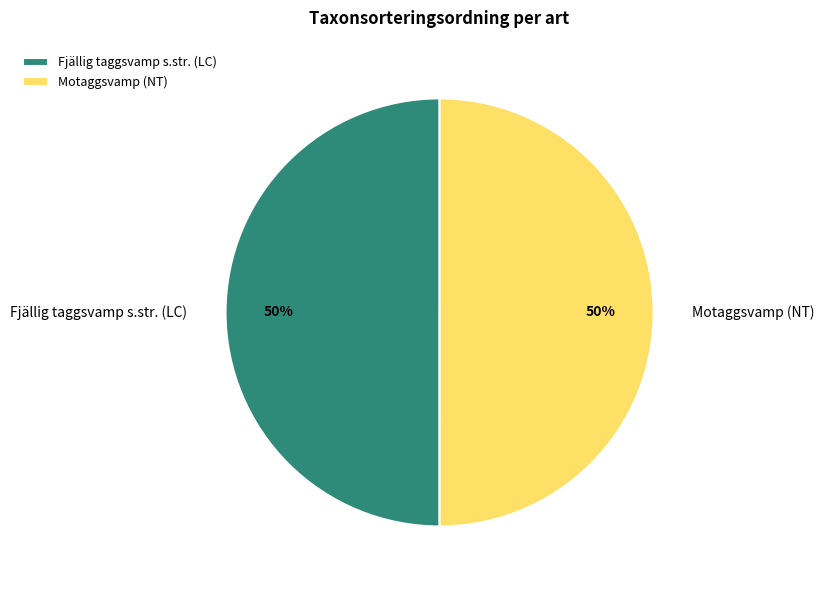

To the nearest percent, what is the average slice percentage?

50%